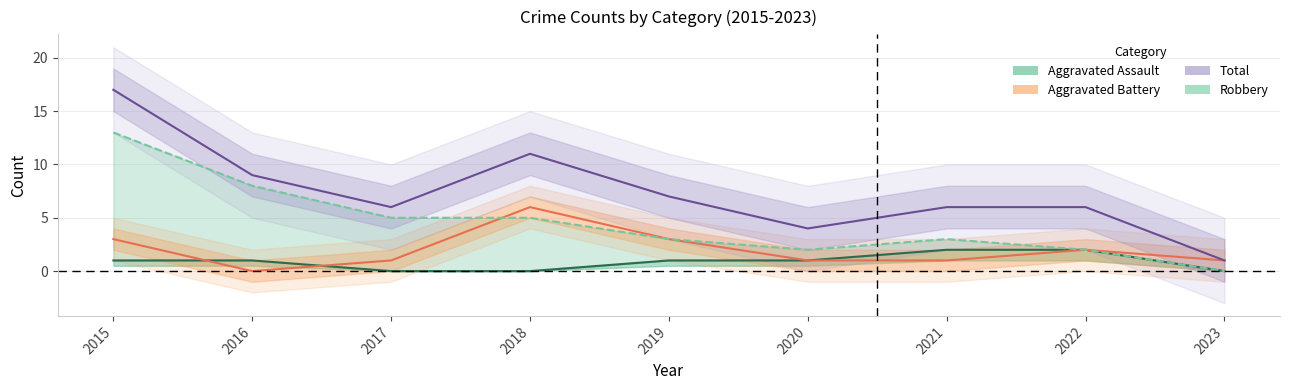

Which series has the largest total across all categories?

Total